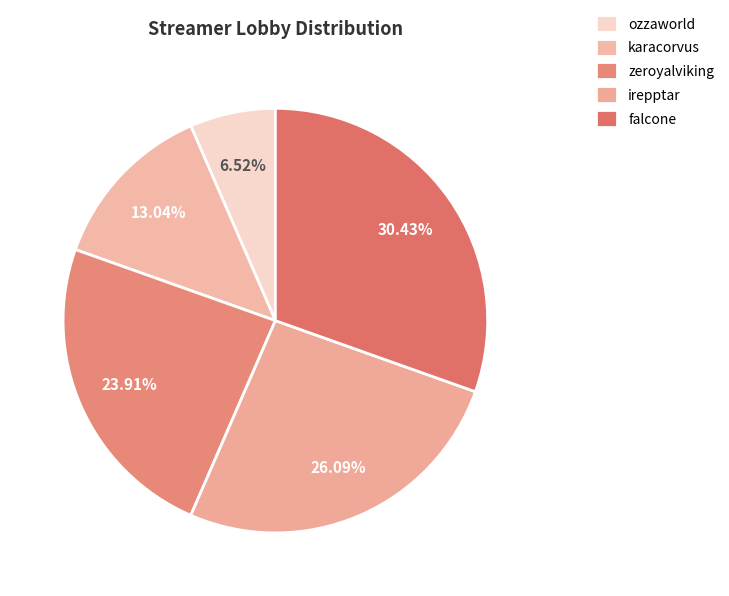

Count the number of slices in the pie.

5